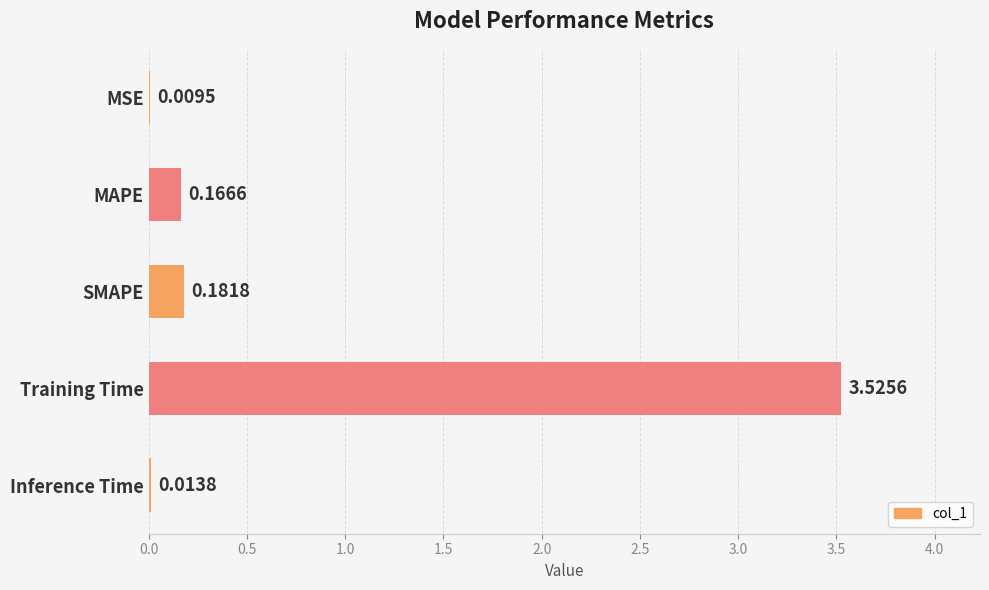

What is the change in value from MSE to MAPE?

+0.2